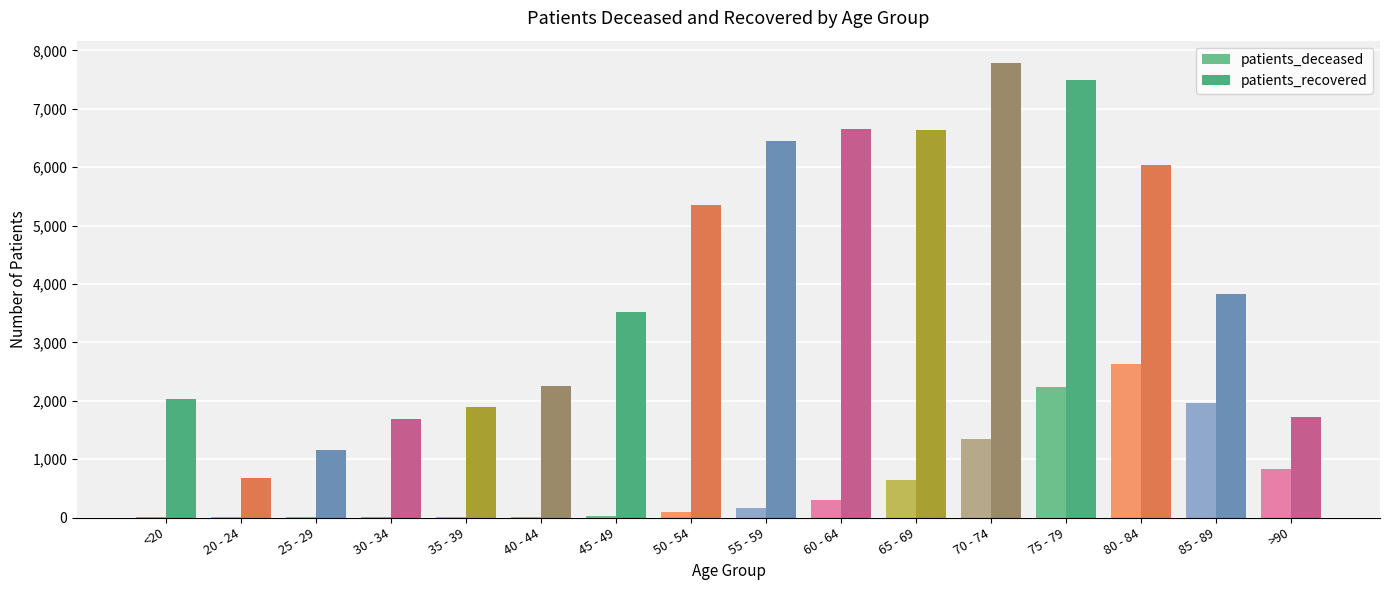

How many categories are shown in the chart?

16